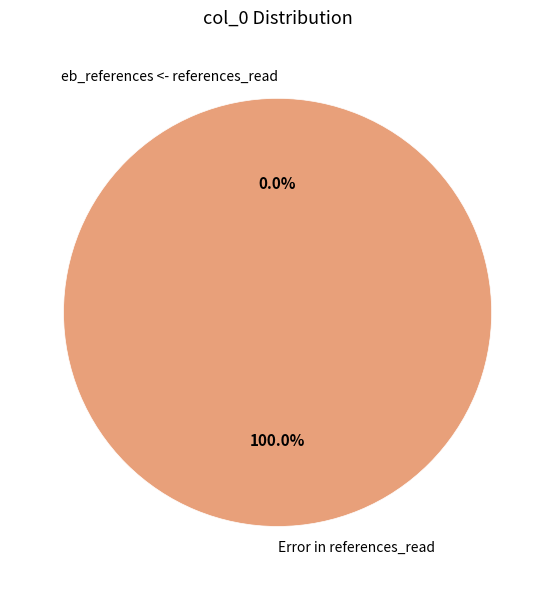

How many slices are in this pie chart?

2